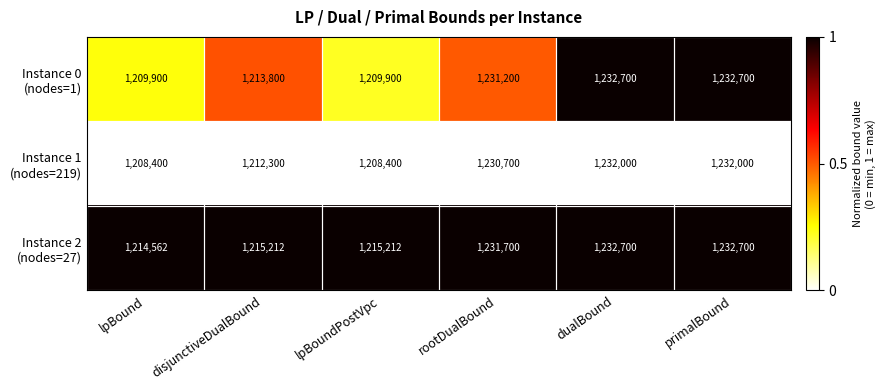

What is the difference between the highest and lowest values at disjunctiveDualBound?

2912